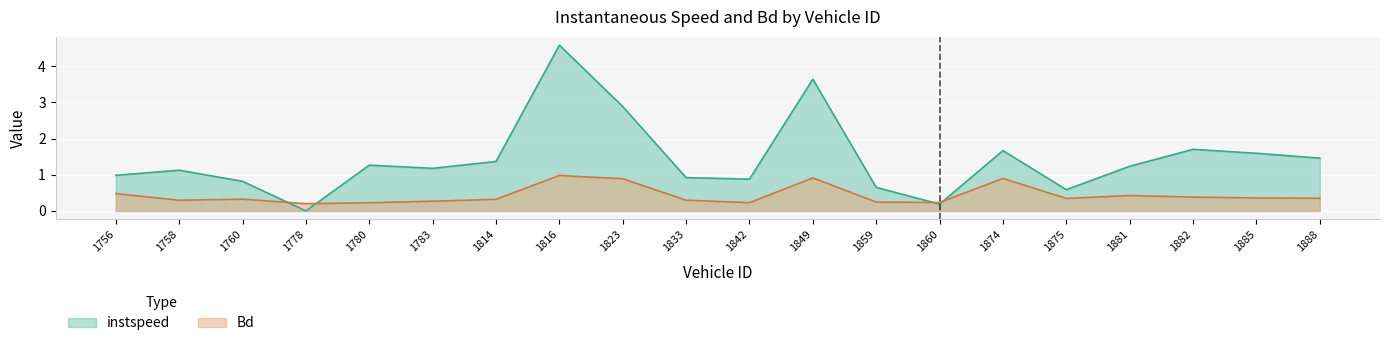

What is the sum of the Bd values at 1816 and 1874?

1.9